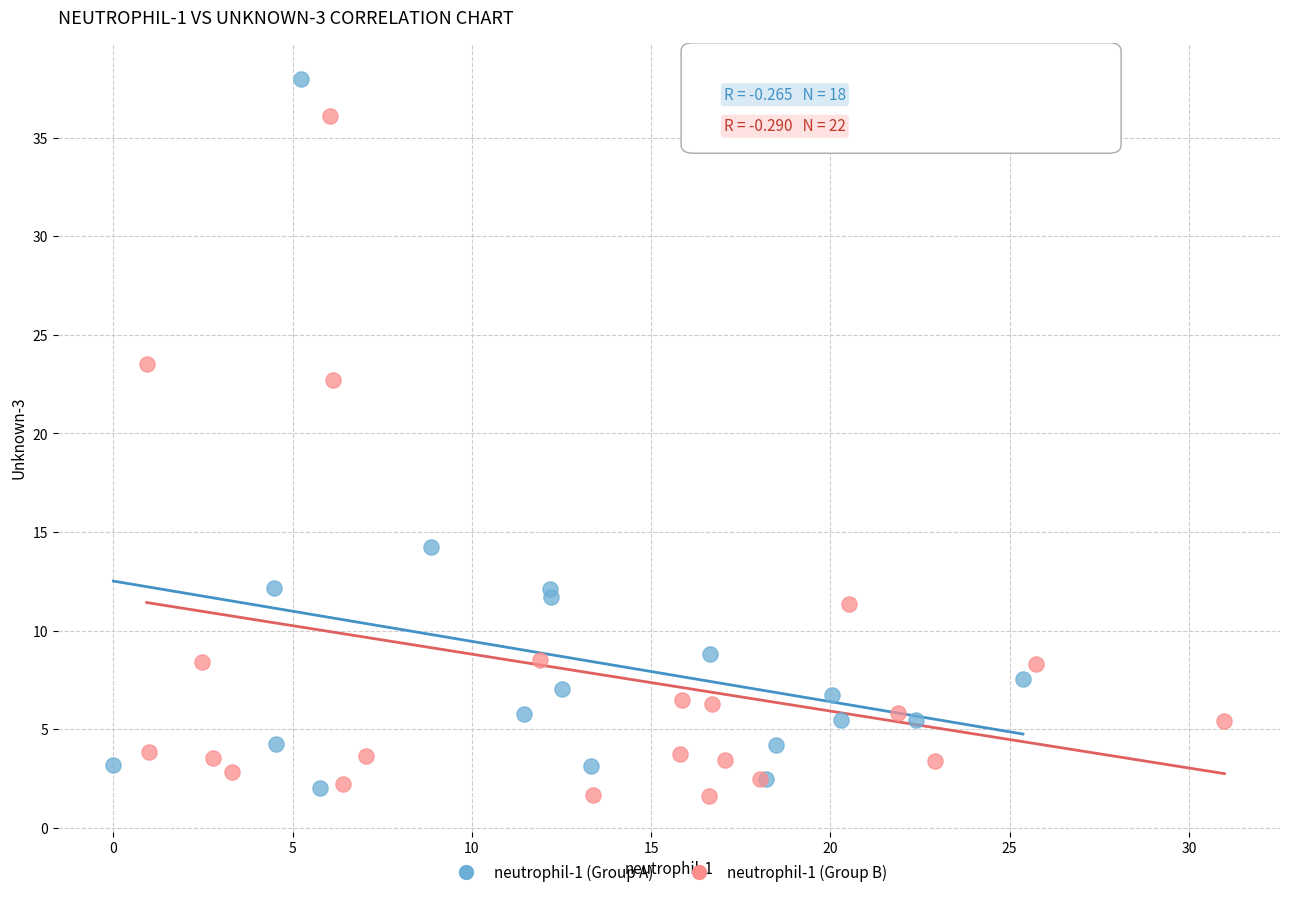

Which series reaches the maximum Y coordinate?

neutrophil-1 (Group A)